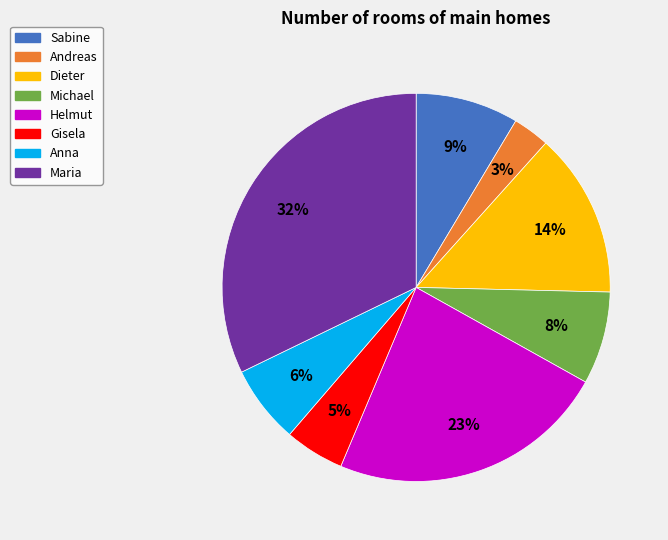

To the nearest percent, what portion does Gisela represent?

5%